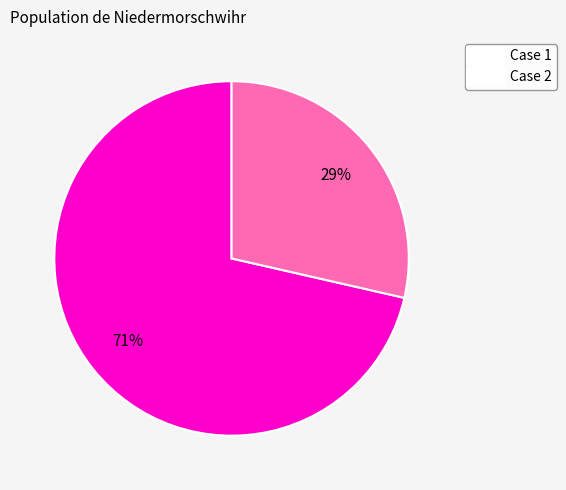

What is the ratio of the value at Case 2 to the value at Case 1?

0.4